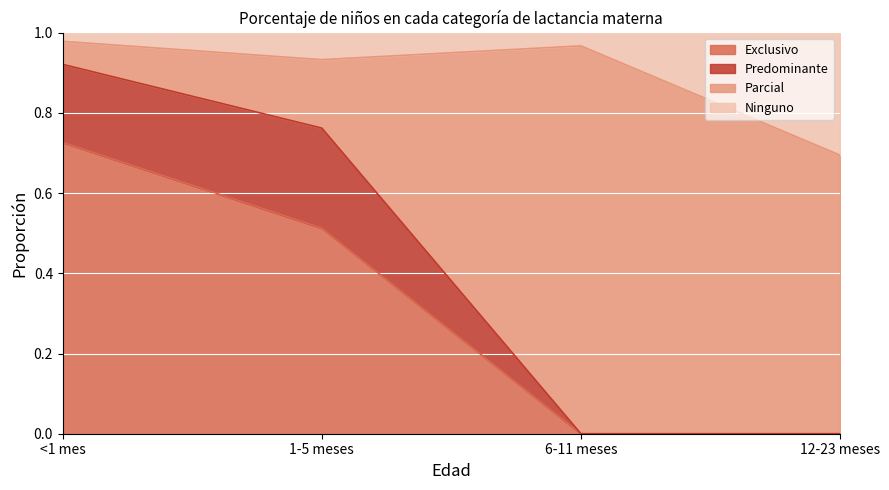

What are all the series names shown in the legend?

Exclusivo, Predominante, Parcial, Ninguno